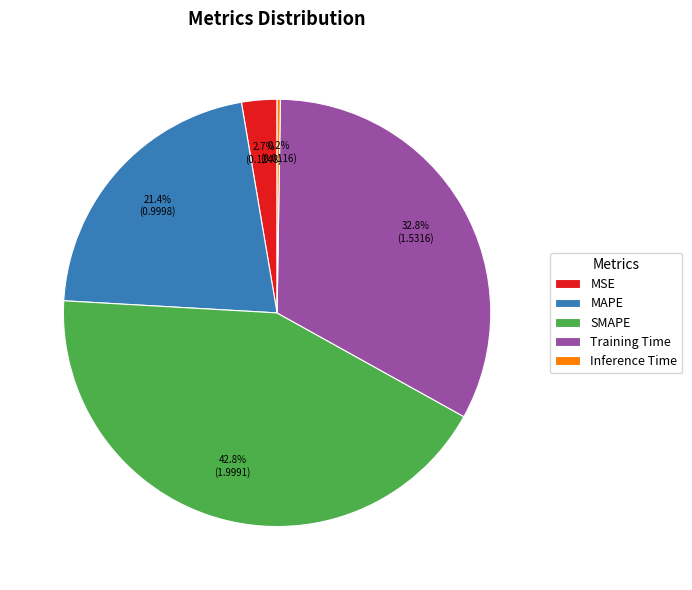

Is it true that SMAPE is 43% of the pie?

True